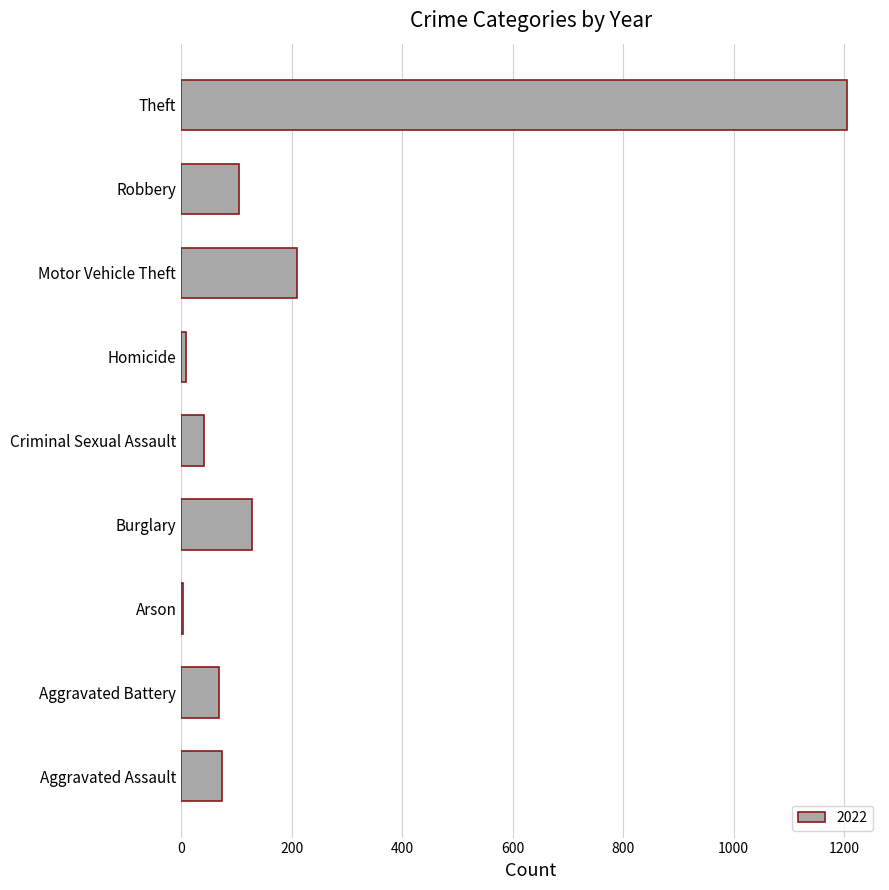

What is the change in value from Aggravated Battery to Motor Vehicle Theft?

+142